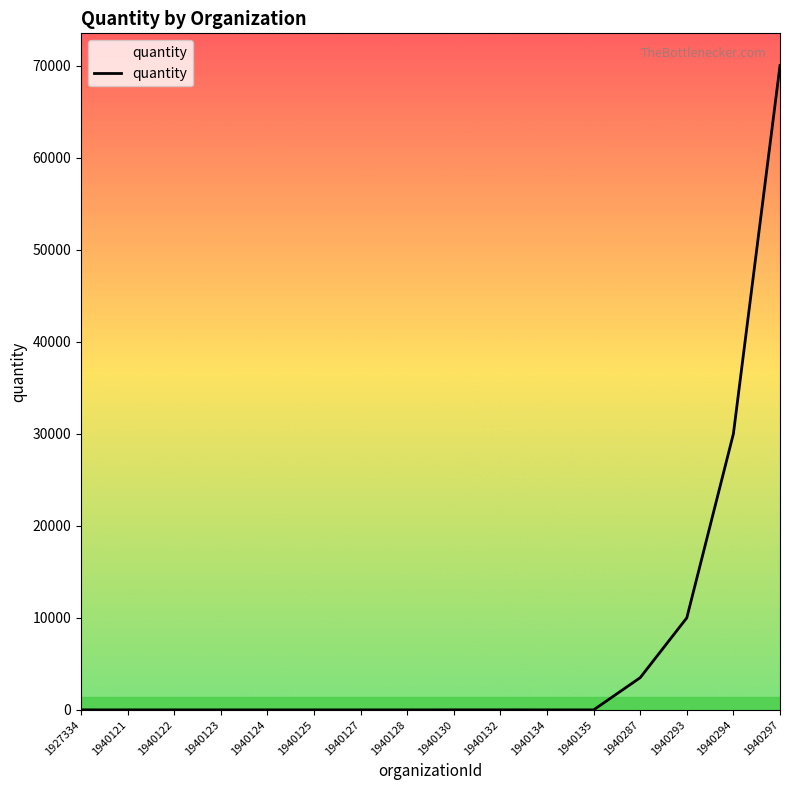

The chart shows a value of 2 at 1940122. True or false?

True